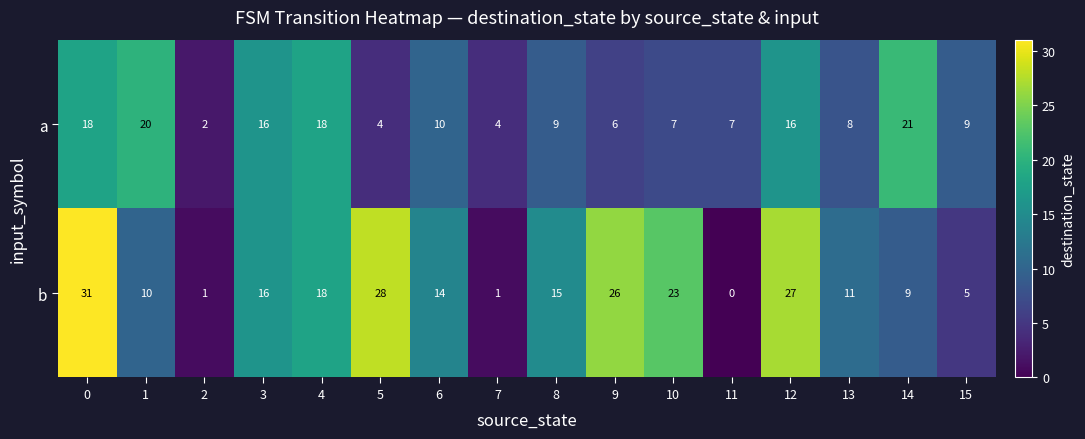

What is the spread (max minus min) of values at 7?

3